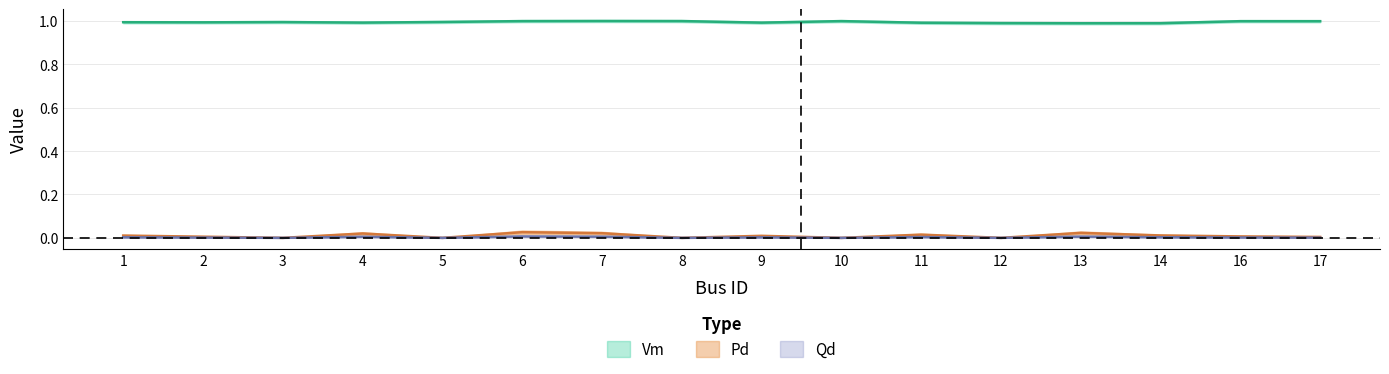

Rank the series by their maximum value, from lowest to highest.

Qd, Pd, Vm